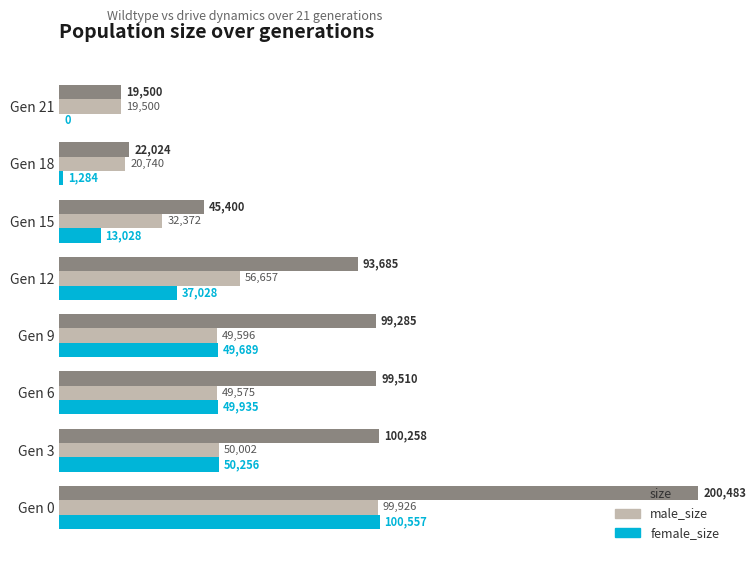

Which label corresponds to the largest value in the chart?

Gen 0